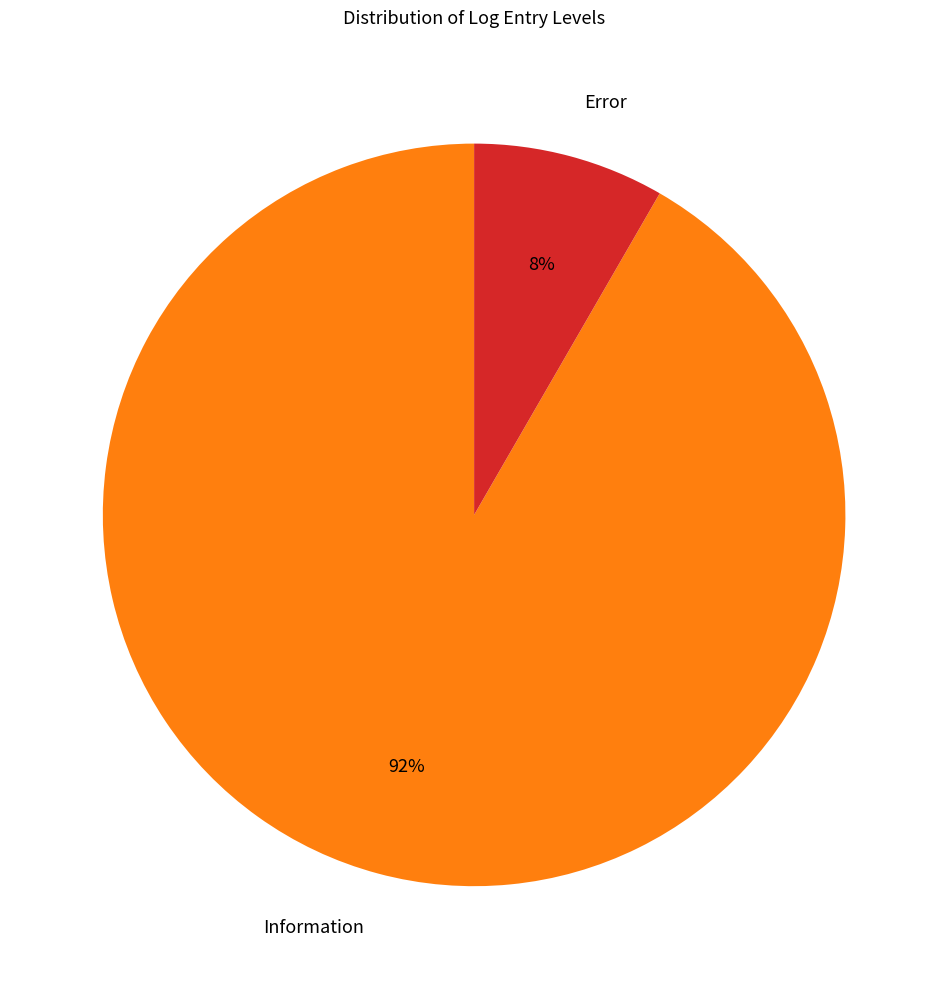

Between Information and Error, which is larger?

Information